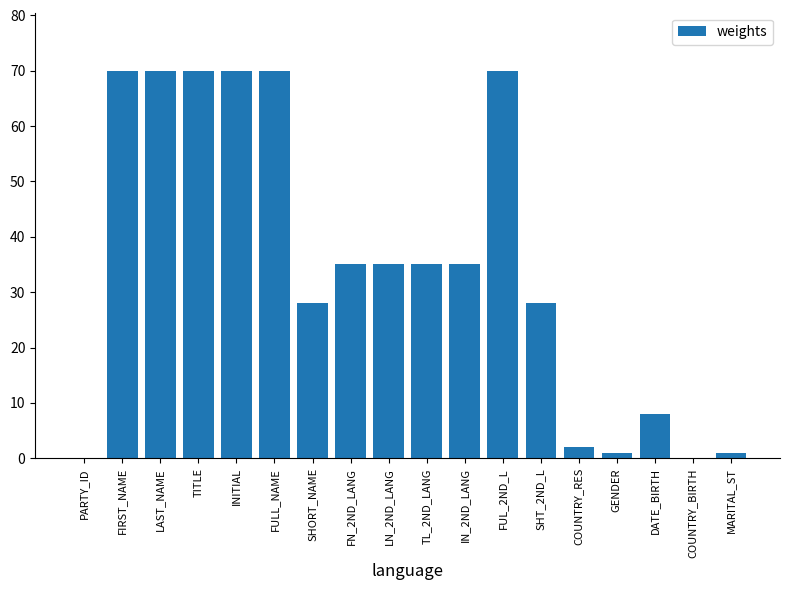

Is it true that the value at IN_2ND_LANG is 35?

True